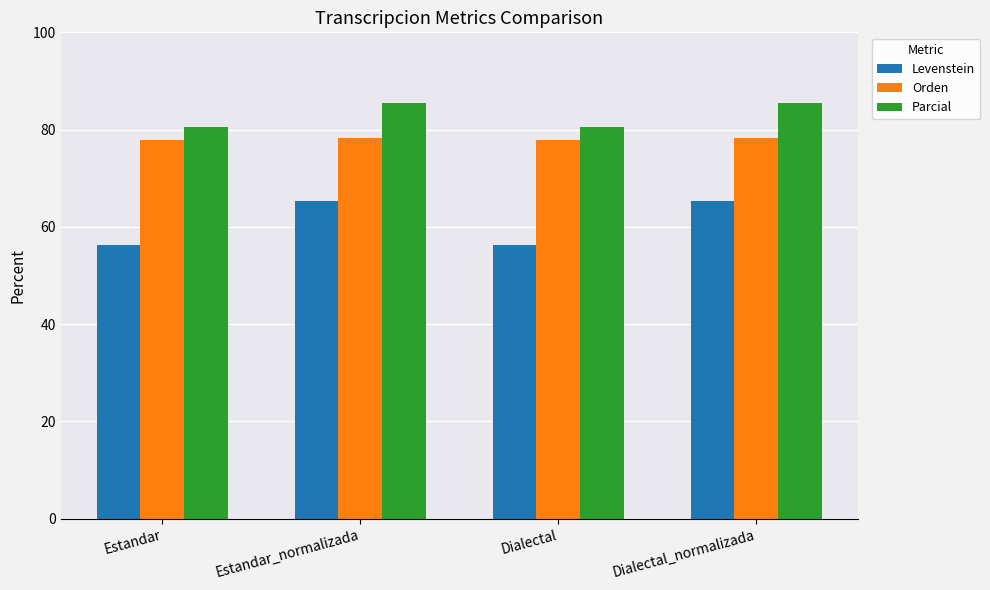

How many values in the Levenstein series exceed 65?

2